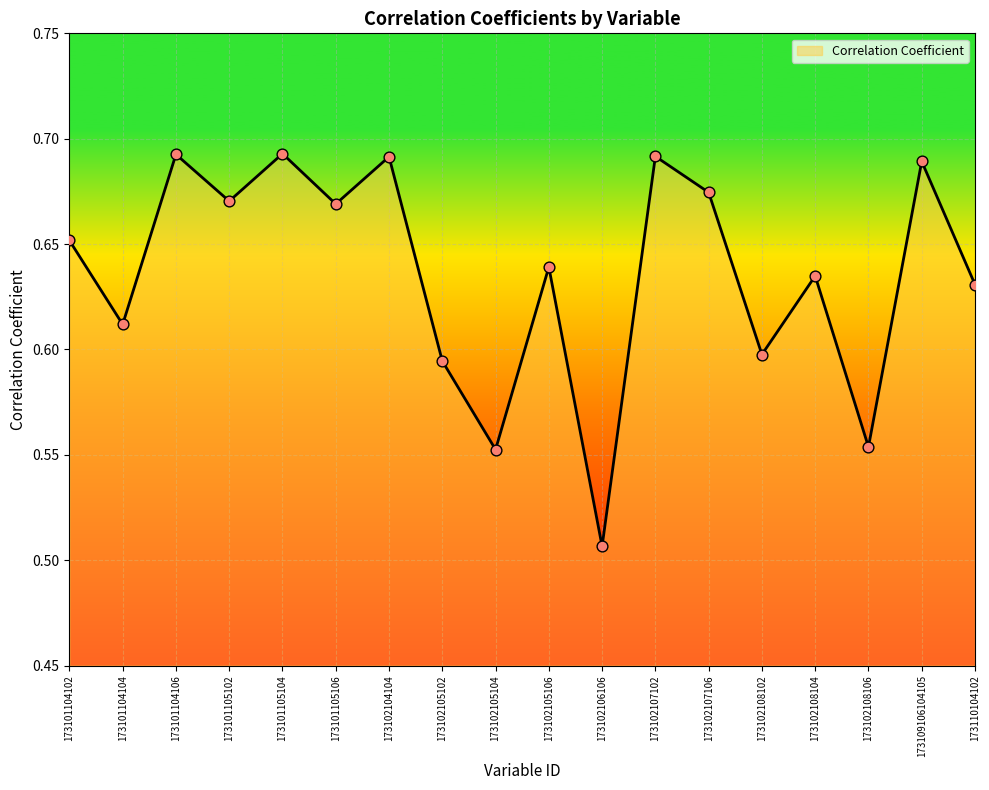

What is the change in value from 173101104106 to 173102106106?

-0.2